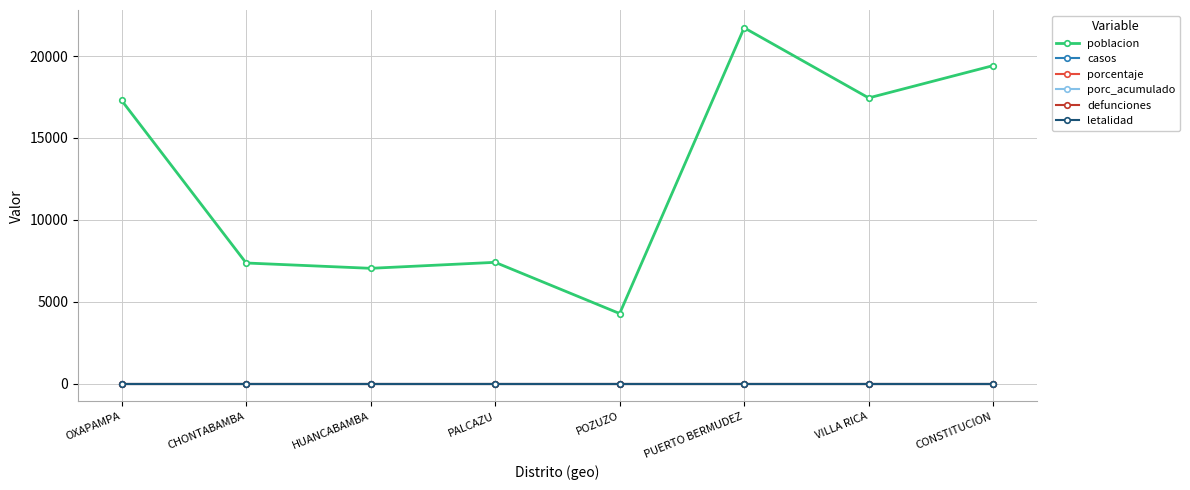

Does the chart display data point markers on the line(s)?

Yes